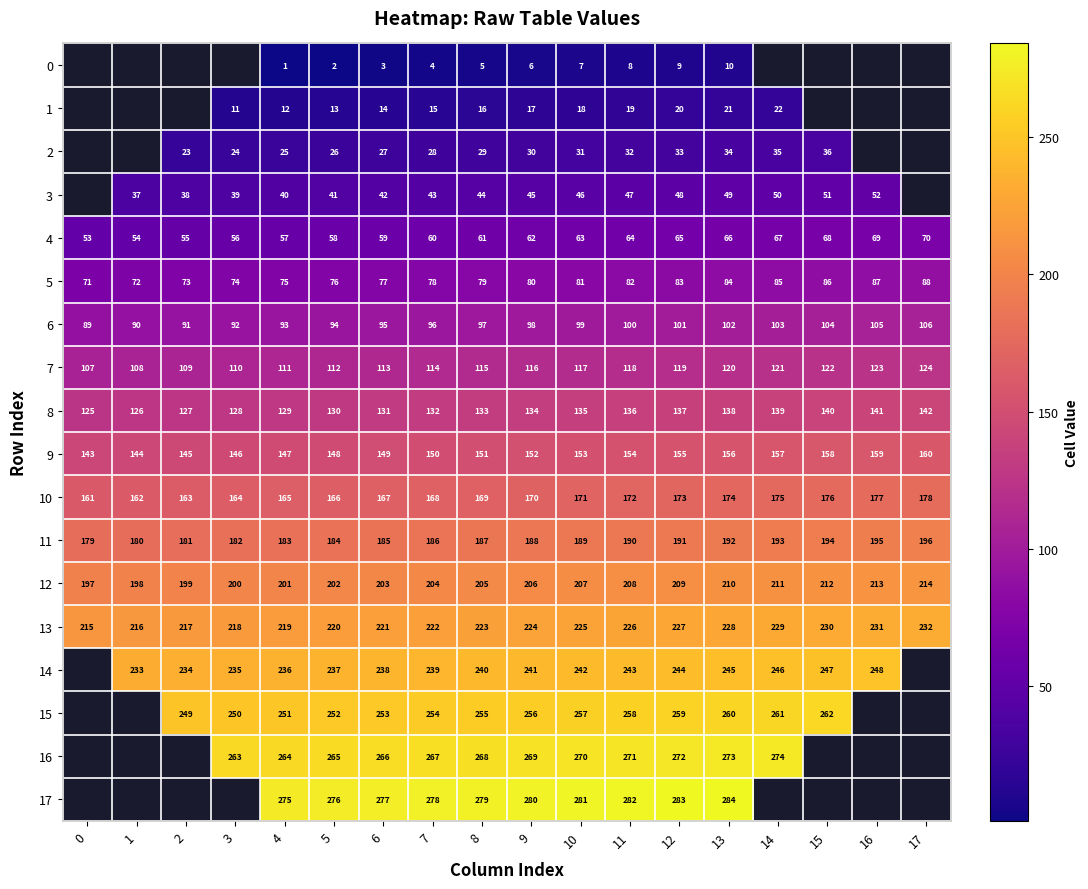

Which has a higher value, 9 or 0?

9